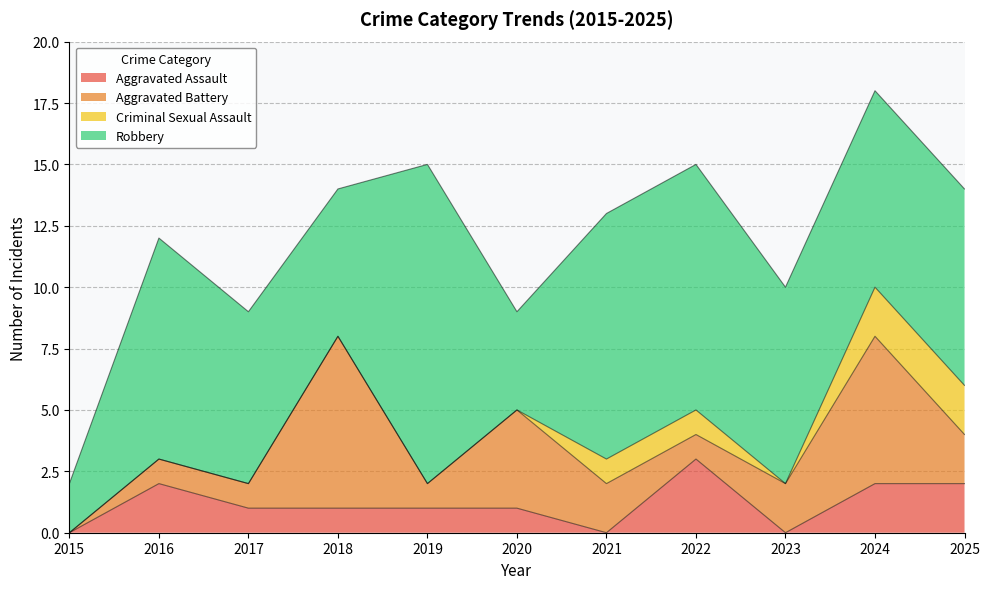

List the labels in order of Criminal Sexual Assault value, largest first.

2024, 2025, 2021, 2022, 2015, 2016, 2017, 2018, 2019, 2020, 2023